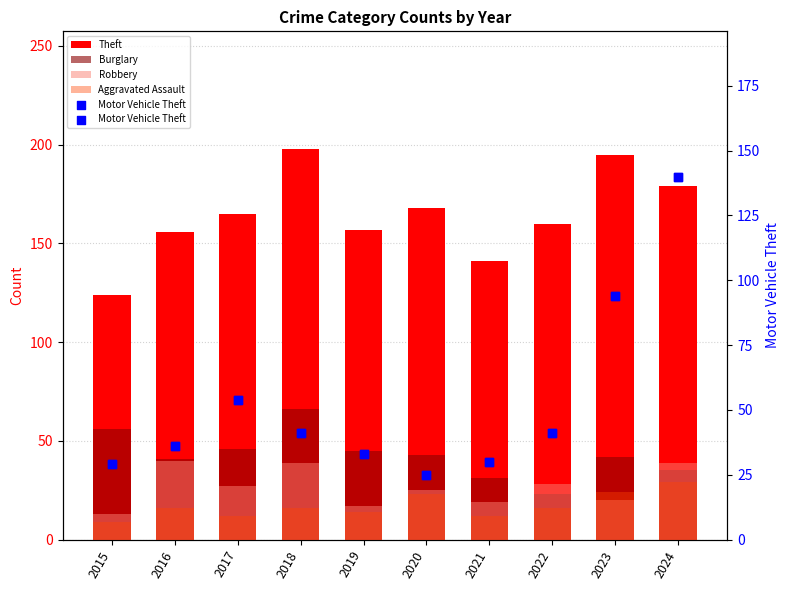

Which series contains the lowest Y value?

Aggravated Assault